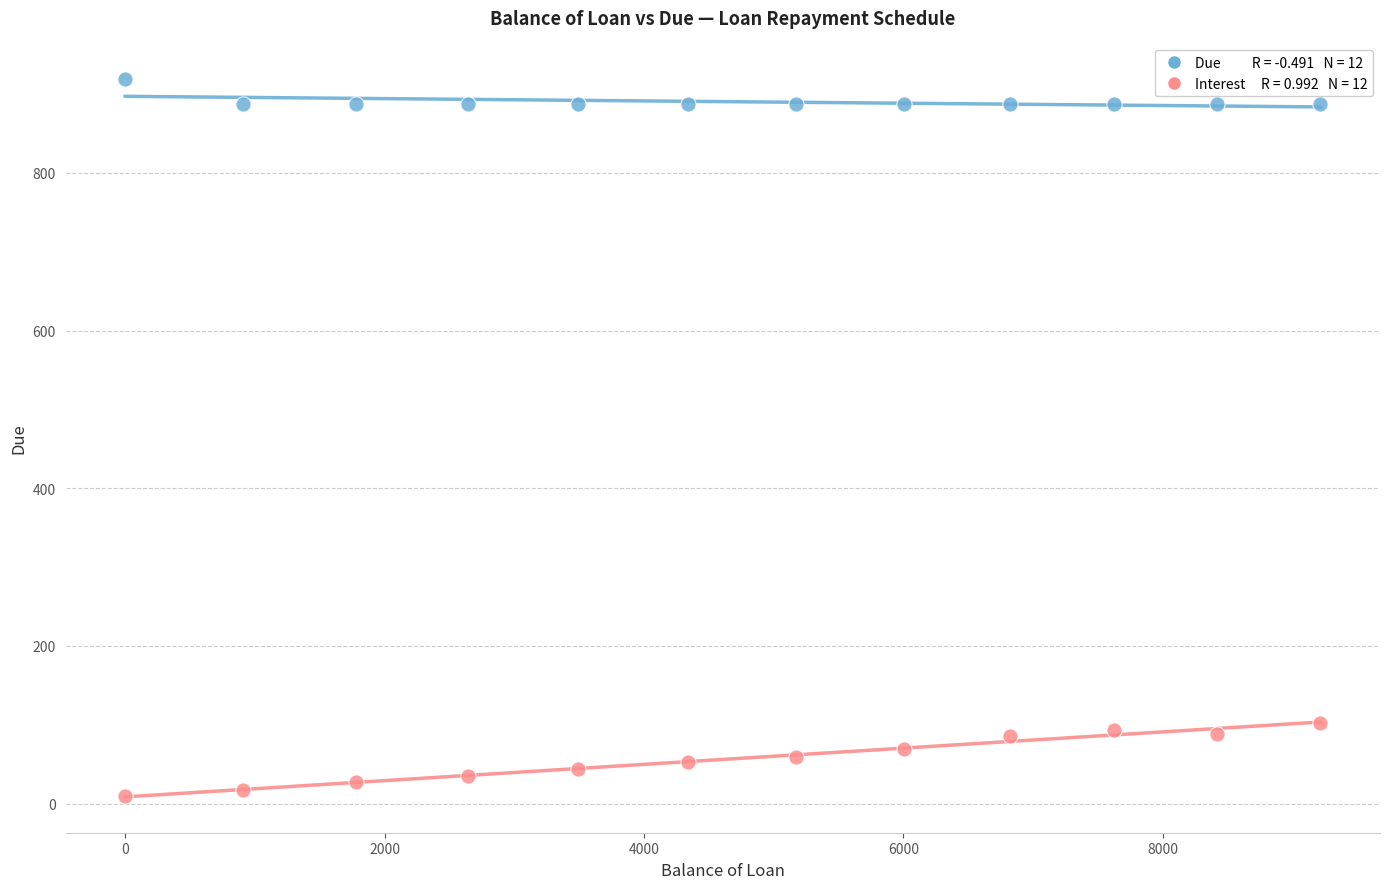

Across all data points, what is the range of X values (max minus min)?

9214.2